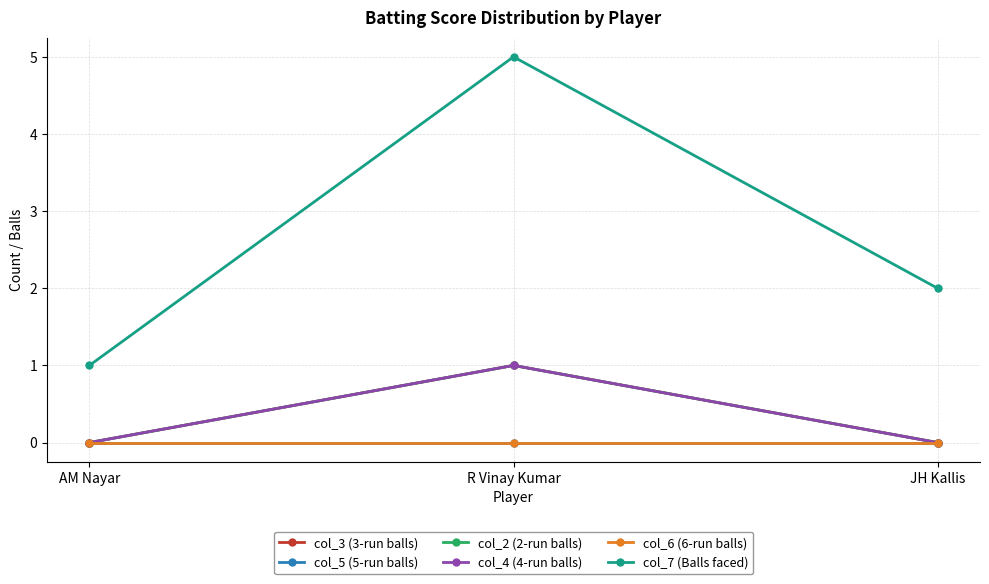

Is this an area chart (filled region under the line)?

No